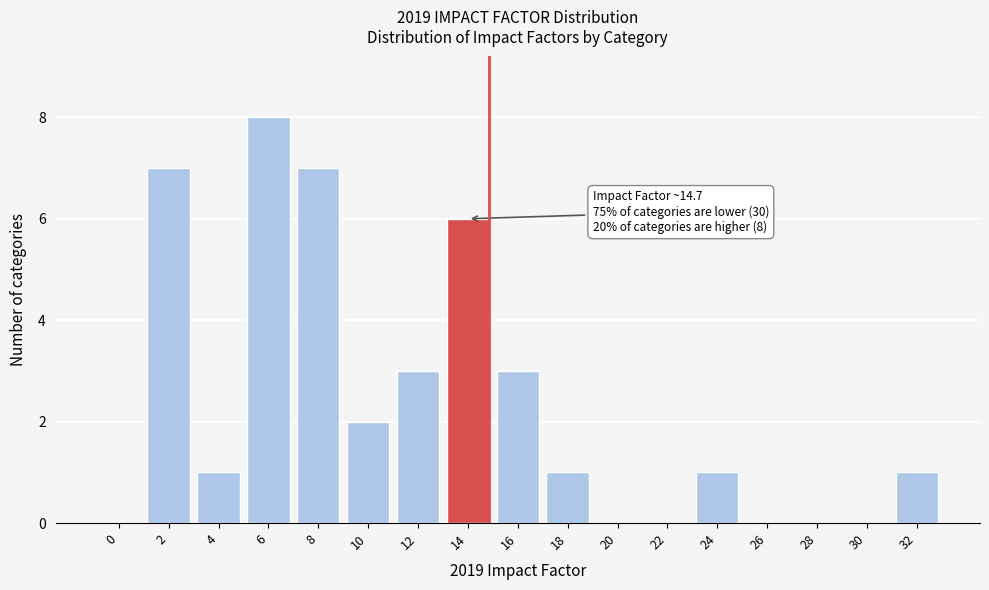

Reading right to left, what are all the values shown in this chart?

32=1	30=0	28=0	26=0	24=1	22=0	20=0	18=1	16=3	14=6	12=3	10=2	8=7	6=8	4=1	2=7	0=0